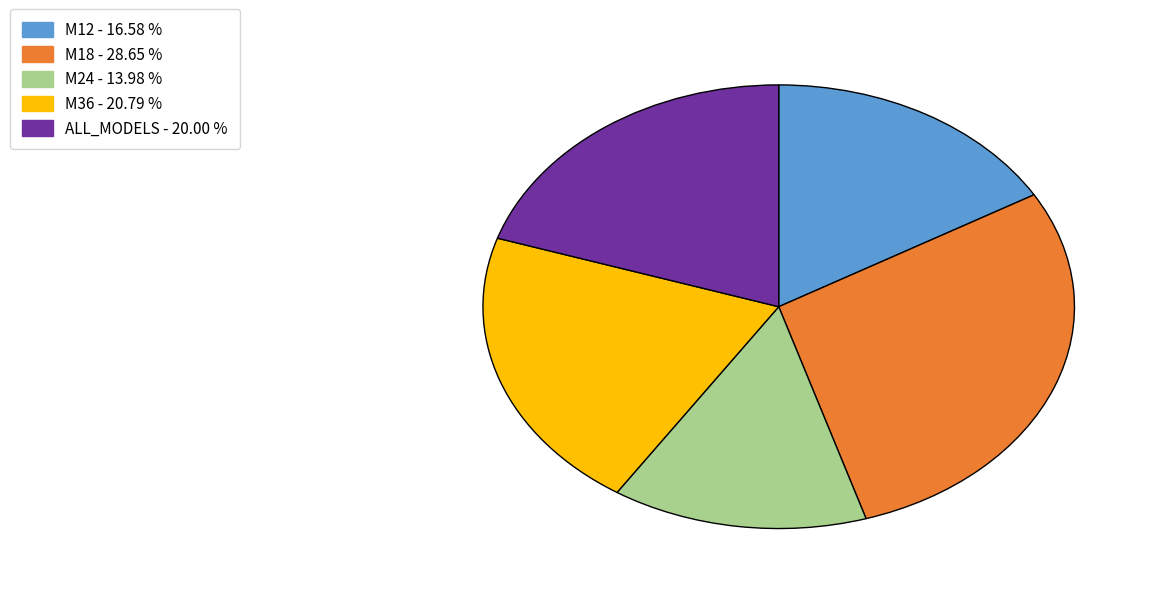

Which slice is the smallest?

M24